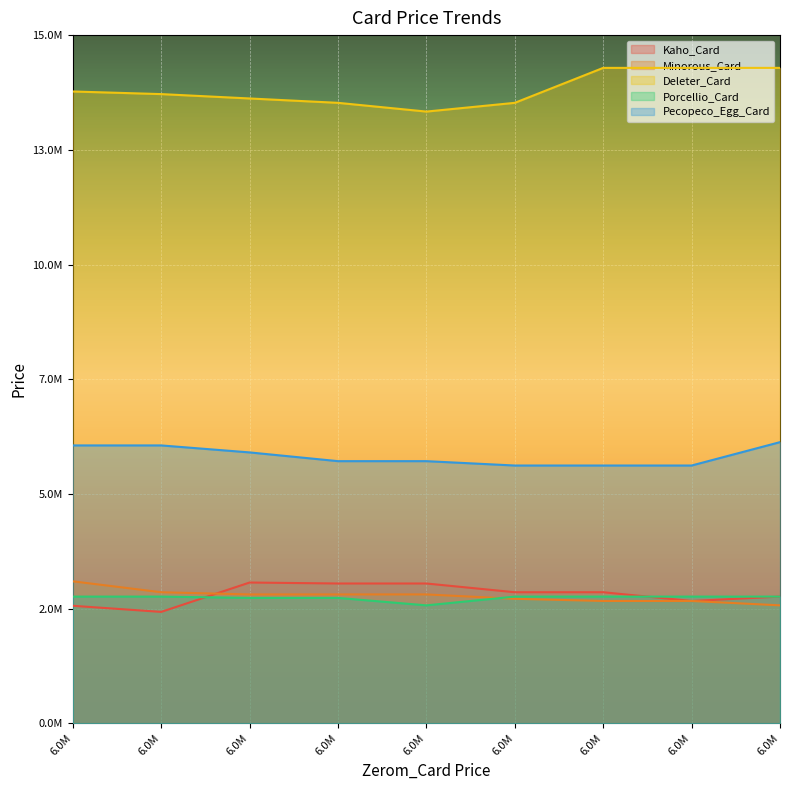

What are all the series names shown in the legend?

Kaho_Card, Minorous_Card, Deleter_Card, Porcellio_Card, Pecopeco_Egg_Card